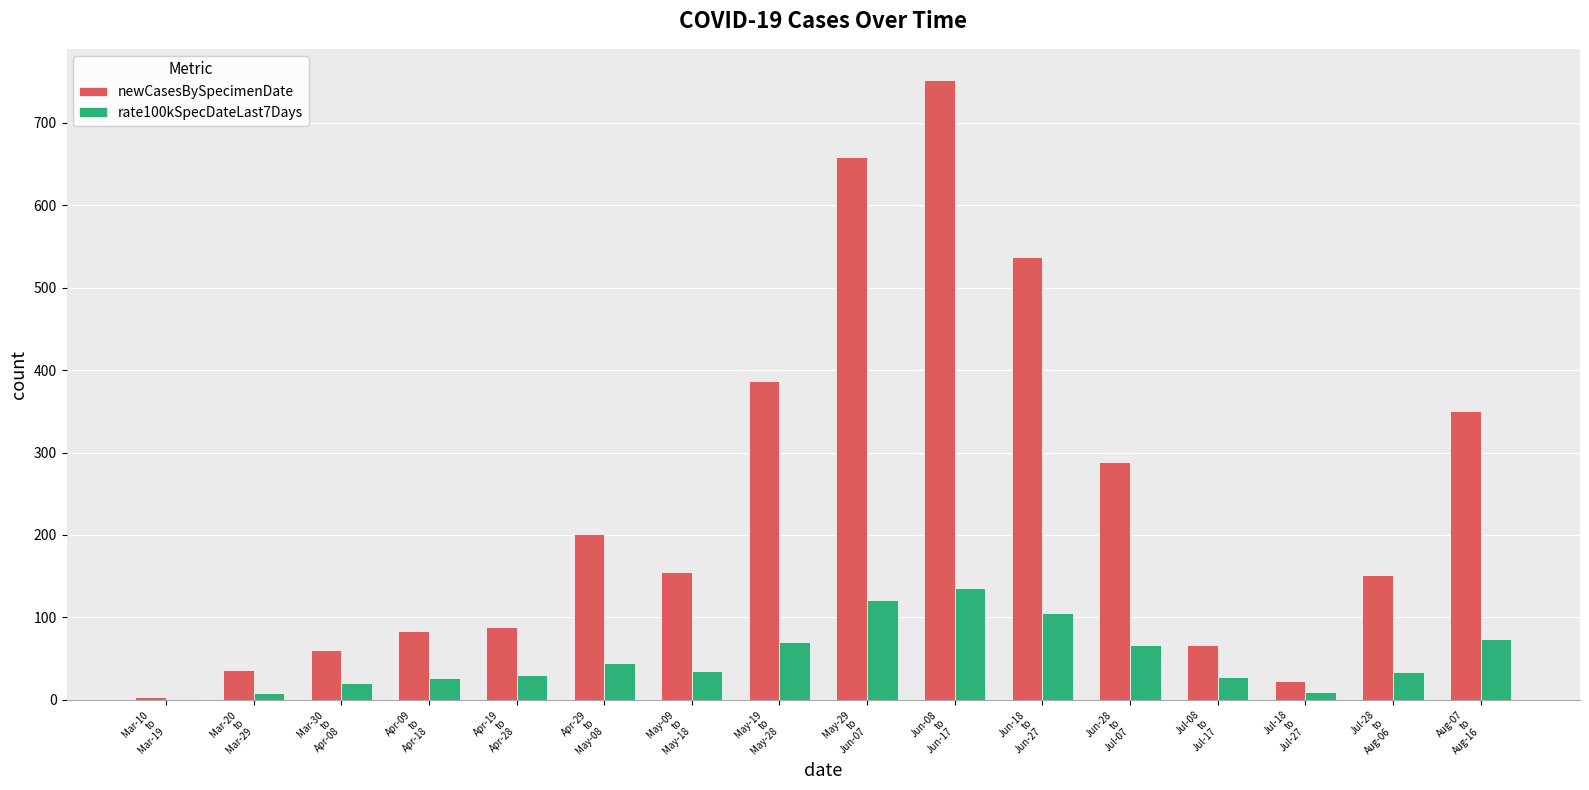

Which series has the largest total across all categories?

newCasesBySpecimenDate